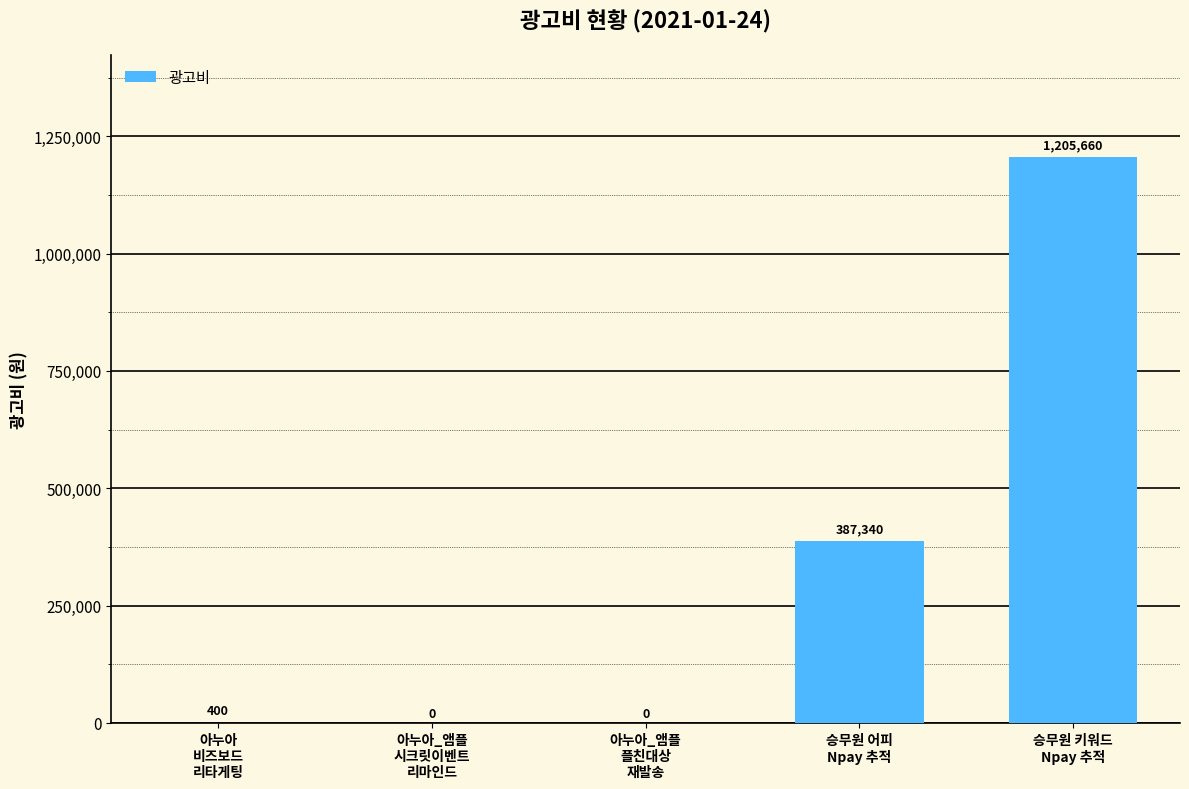

What is the sum of all values?

1593400.0